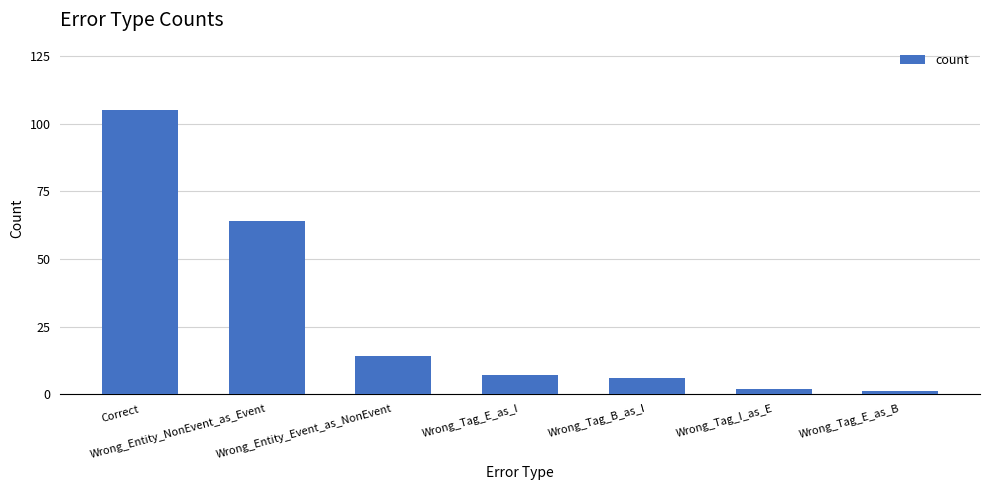

How many values are below 7?

3